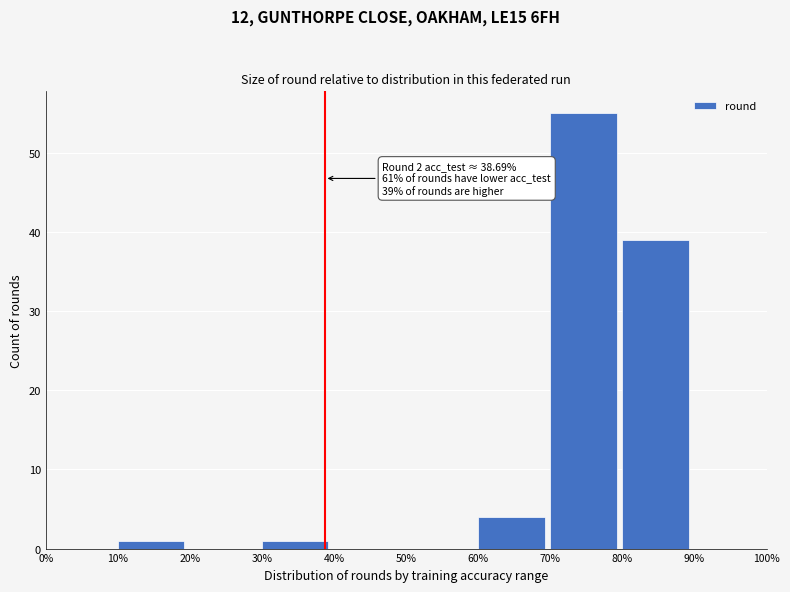

Which range on the x-axis has the tallest bar?

70% to 80%